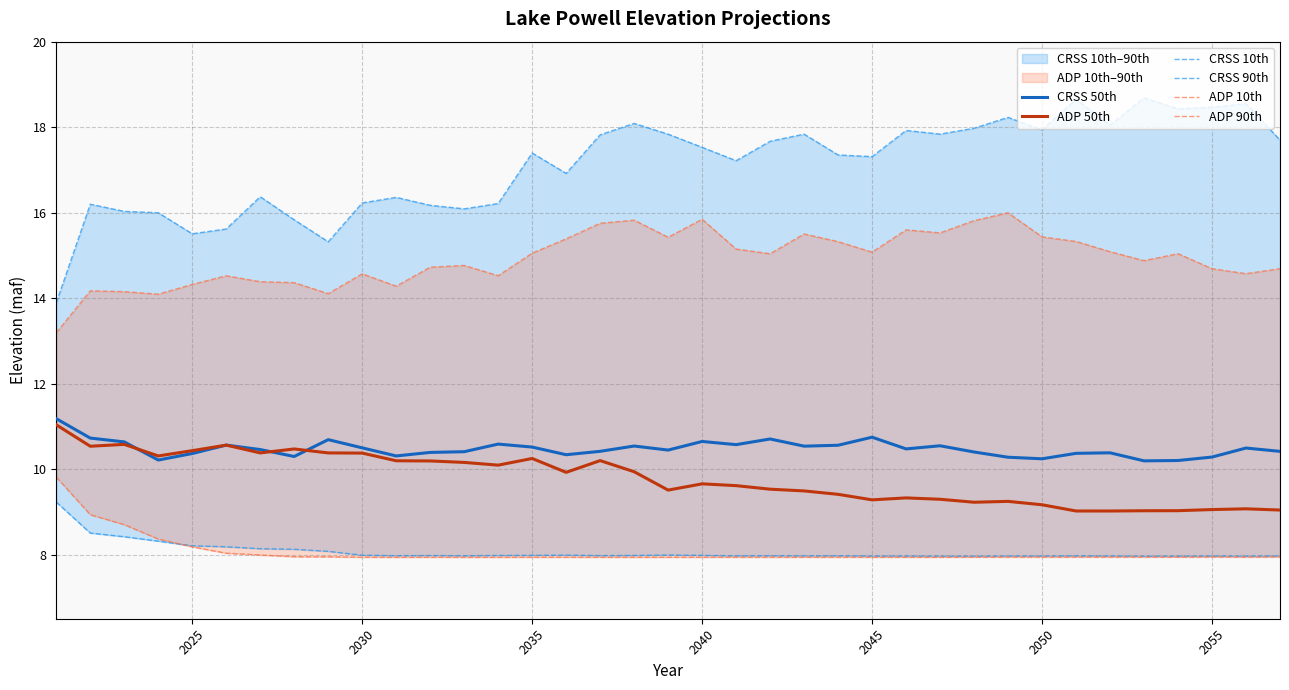

True or false: ADP 50th and ADP 90th cross at least once.

False